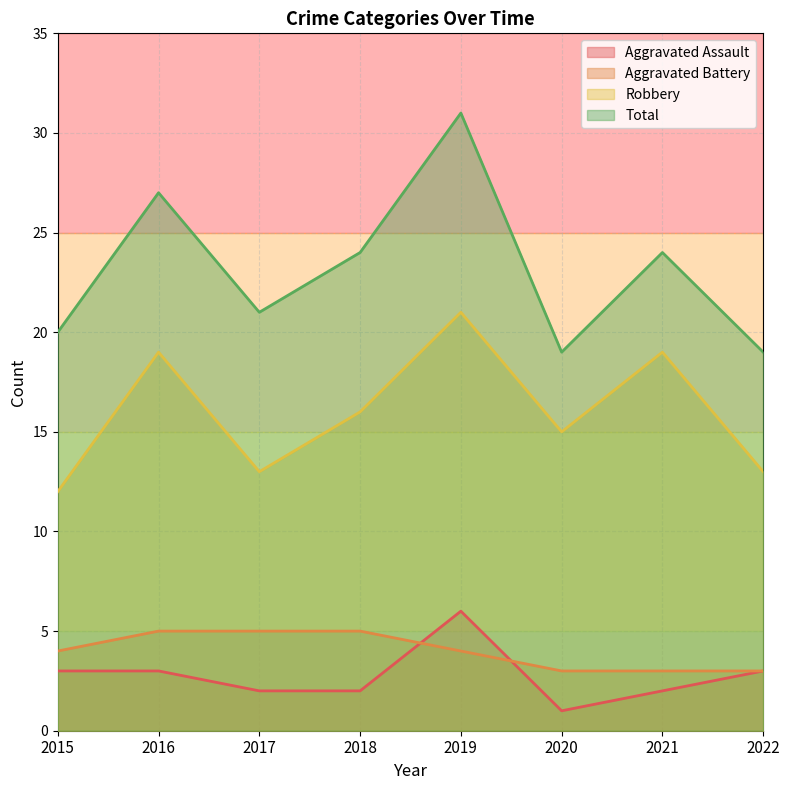

Read the Aggravated Assault value at 2017.

2